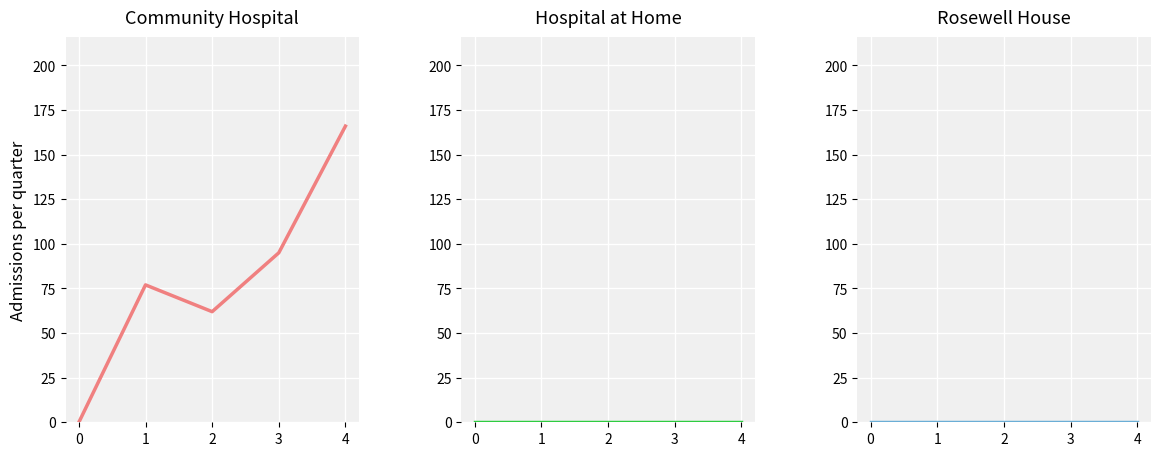

Between 0 and 1, which is larger?

1